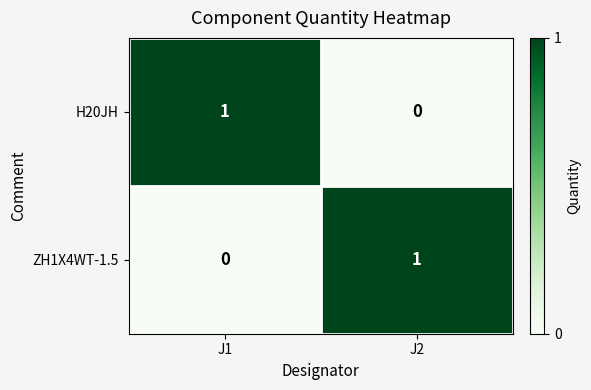

Is the value of H20JH at J2 greater than the value of ZH1X4WT-1.5 at J2?

No